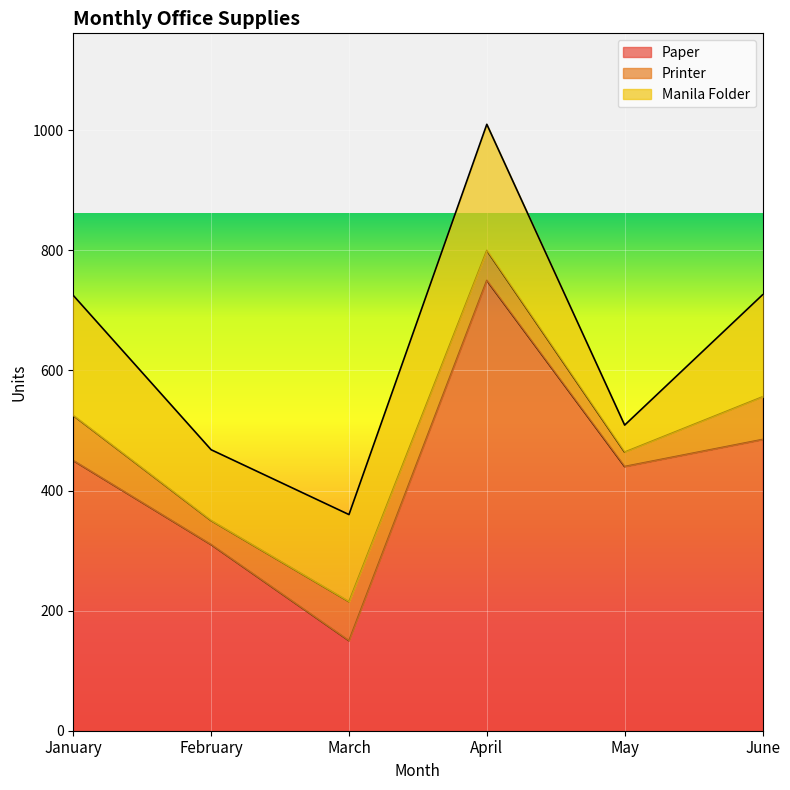

Where does the Printer series first go above 65?

January